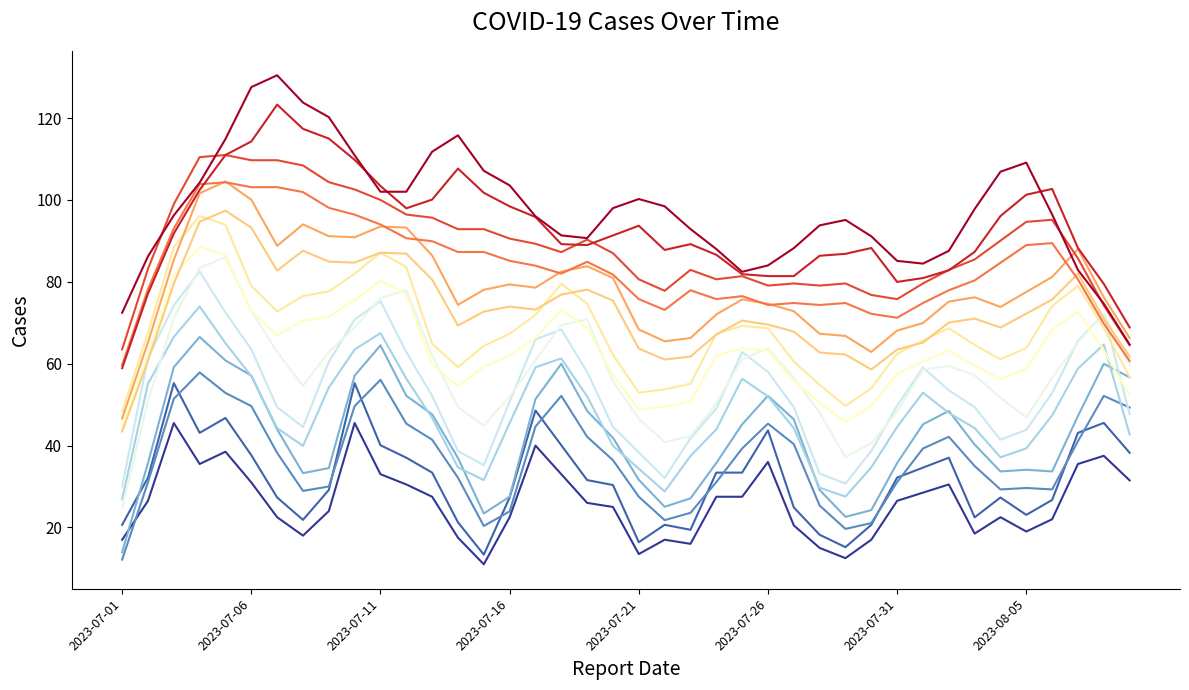

How many lines are shown in the chart?

15